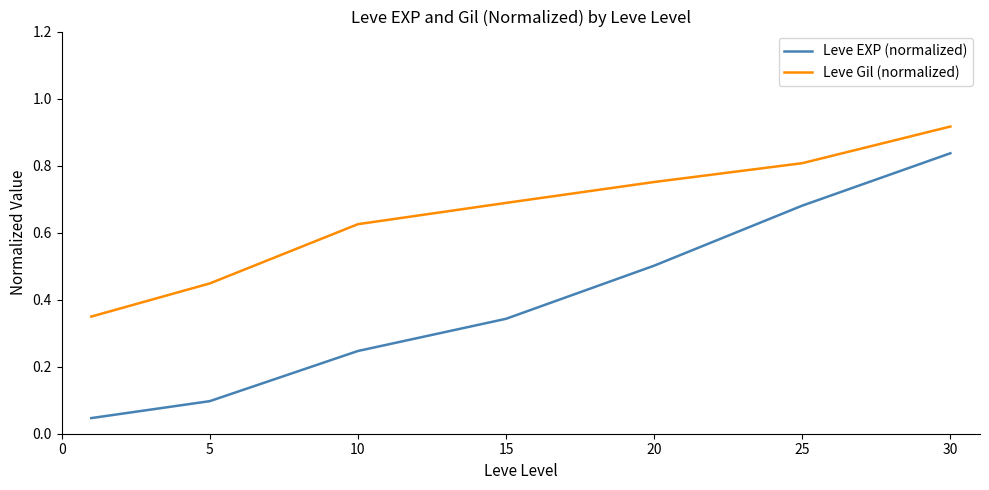

List the series in order of their overall mean, highest first.

Leve Gil (normalized), Leve EXP (normalized)